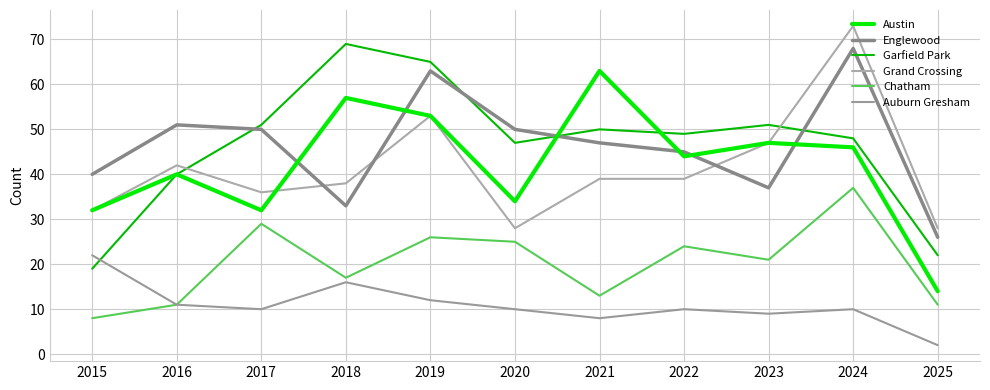

Which series has the largest range (max minus min)?

Garfield Park